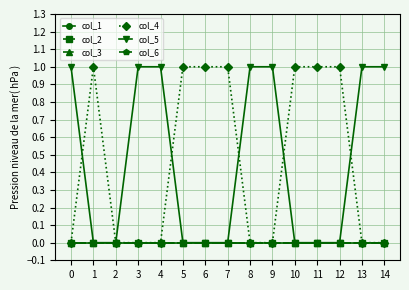

List the labels in order of col_5 value, smallest first.

1, 2, 5, 6, 7, 10, 11, 12, 0, 3, 4, 8, 9, 13, 14